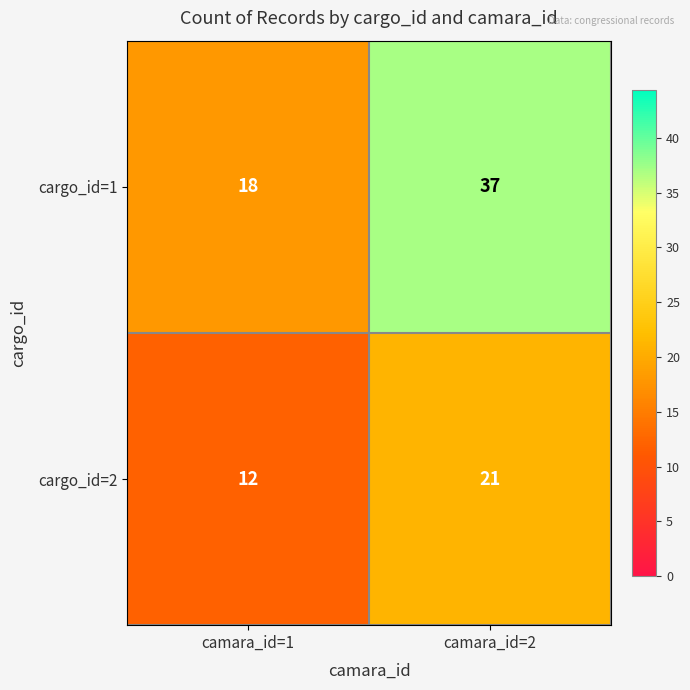

What value does the cargo_id=1 series have at camara_id=2, to the nearest 10?

40